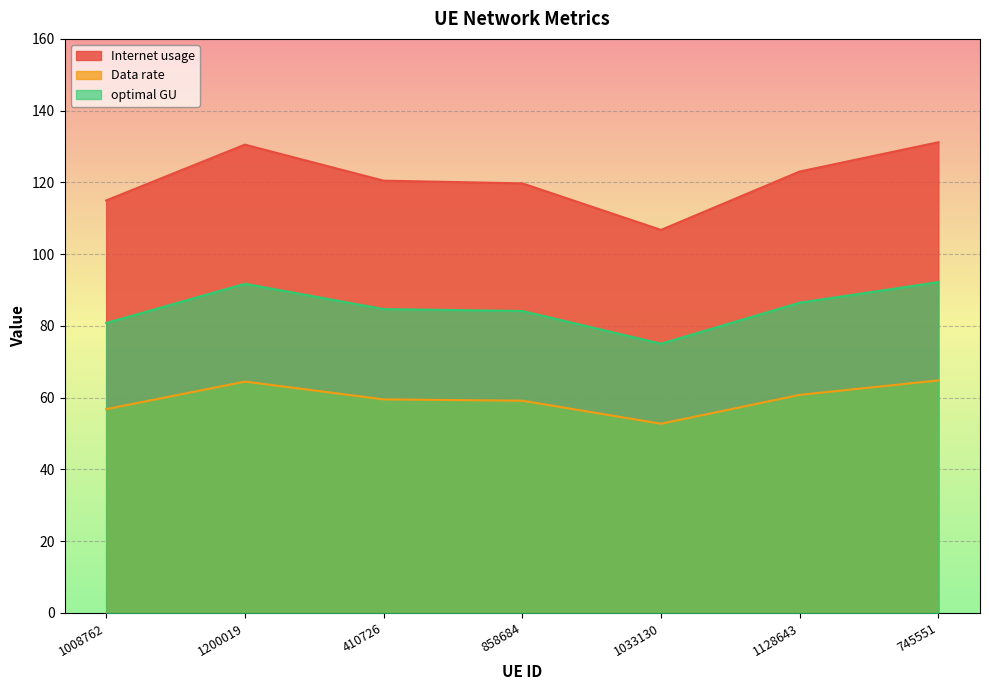

Rank the series by their maximum value, from lowest to highest.

Data rate, optimal GU, Internet usage